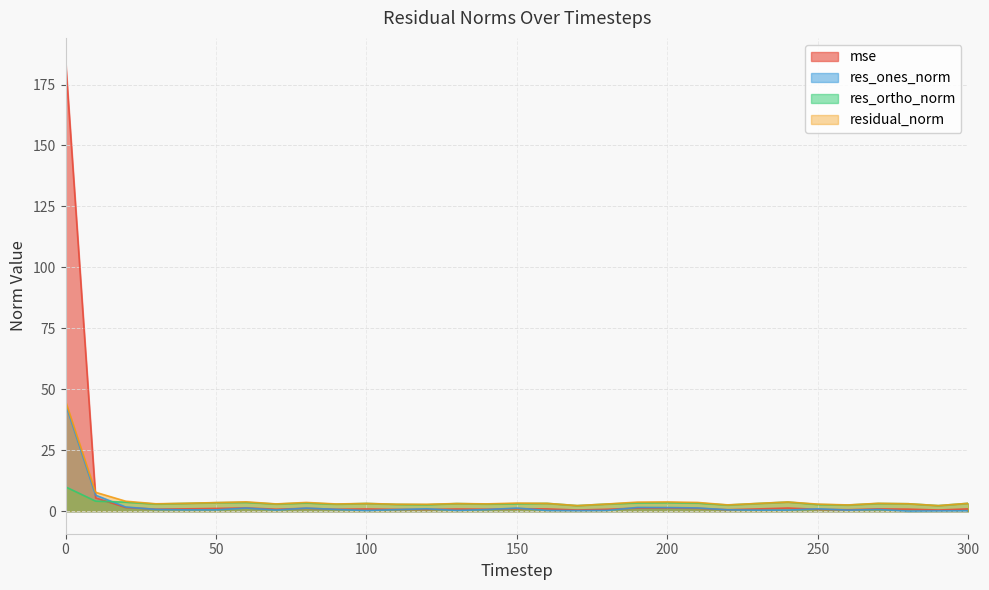

In res_ortho_norm, how many points are lower than both neighbors (excluding endpoints)?

9